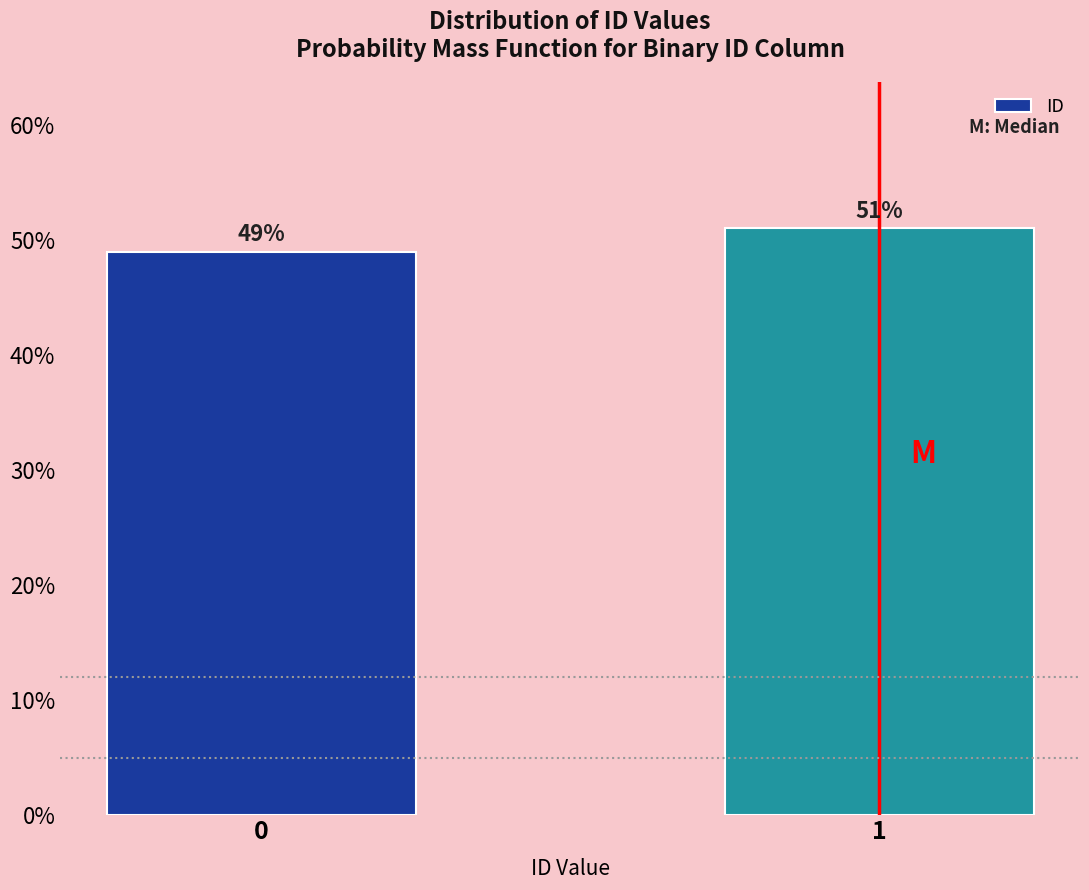

Does the chart contain any negative values?

No